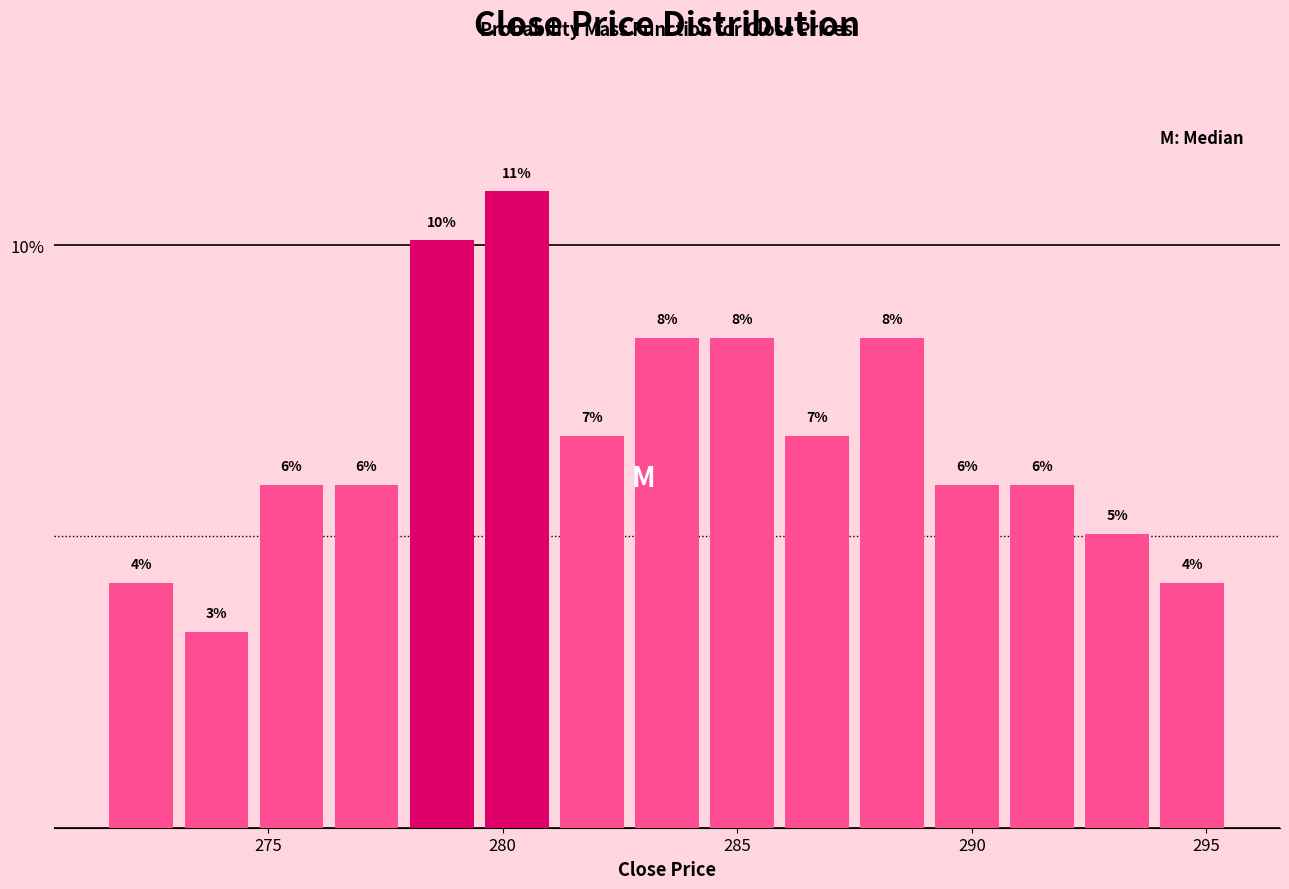

Around what value on the x-axis is the tallest bar? Give the approximate position of its centre, as read against the axis.

280.5